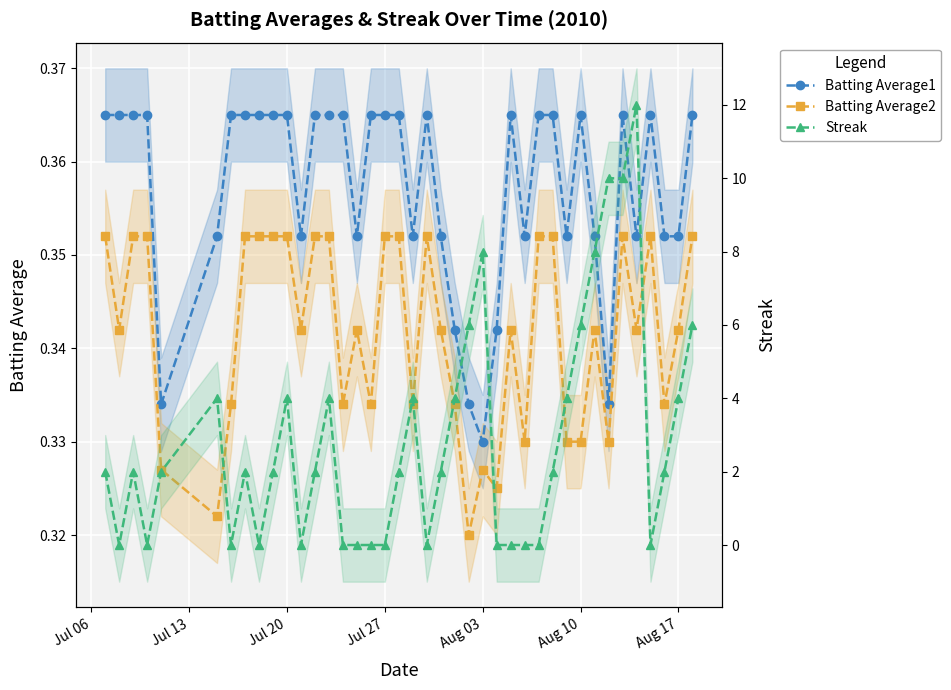

How many interior local valleys does the Batting Average1 series have?

9